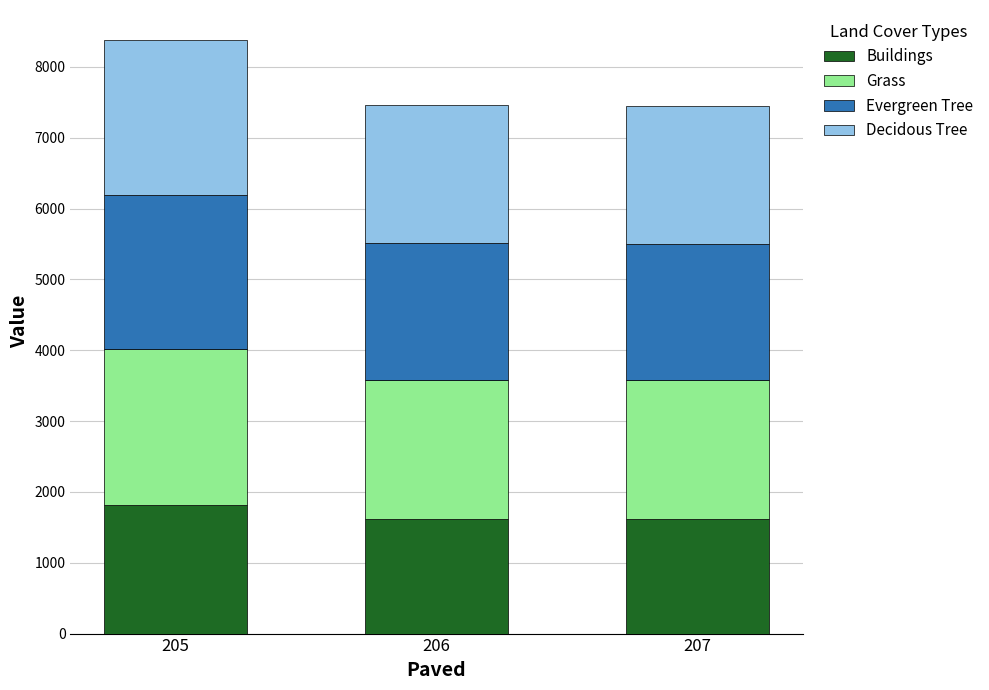

At which category is the sum across all series the highest?

205